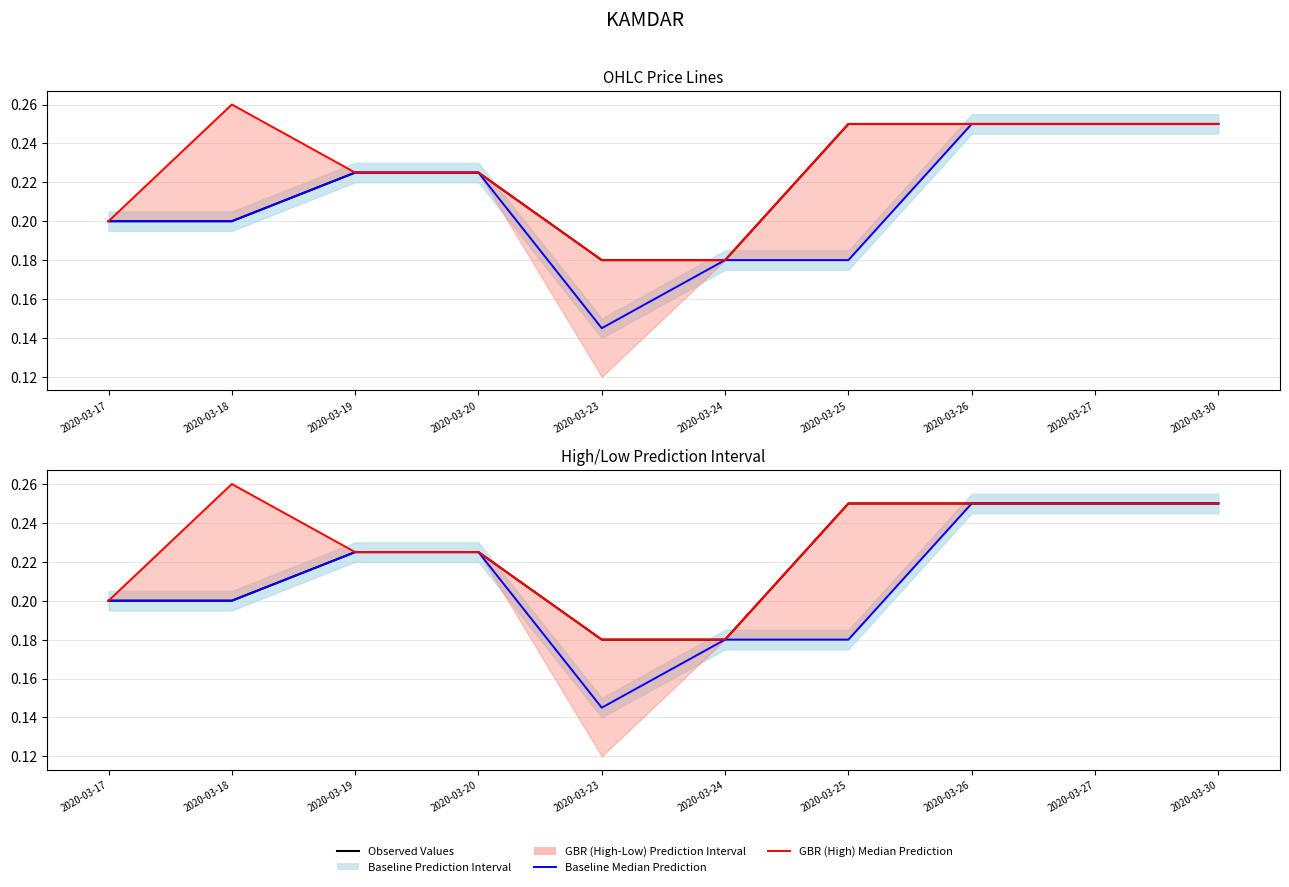

Rank the categories by Baseline Median Prediction value from highest to lowest.

2020-03-26, 2020-03-27, 2020-03-30, 2020-03-19, 2020-03-20, 2020-03-17, 2020-03-18, 2020-03-24, 2020-03-25, 2020-03-23